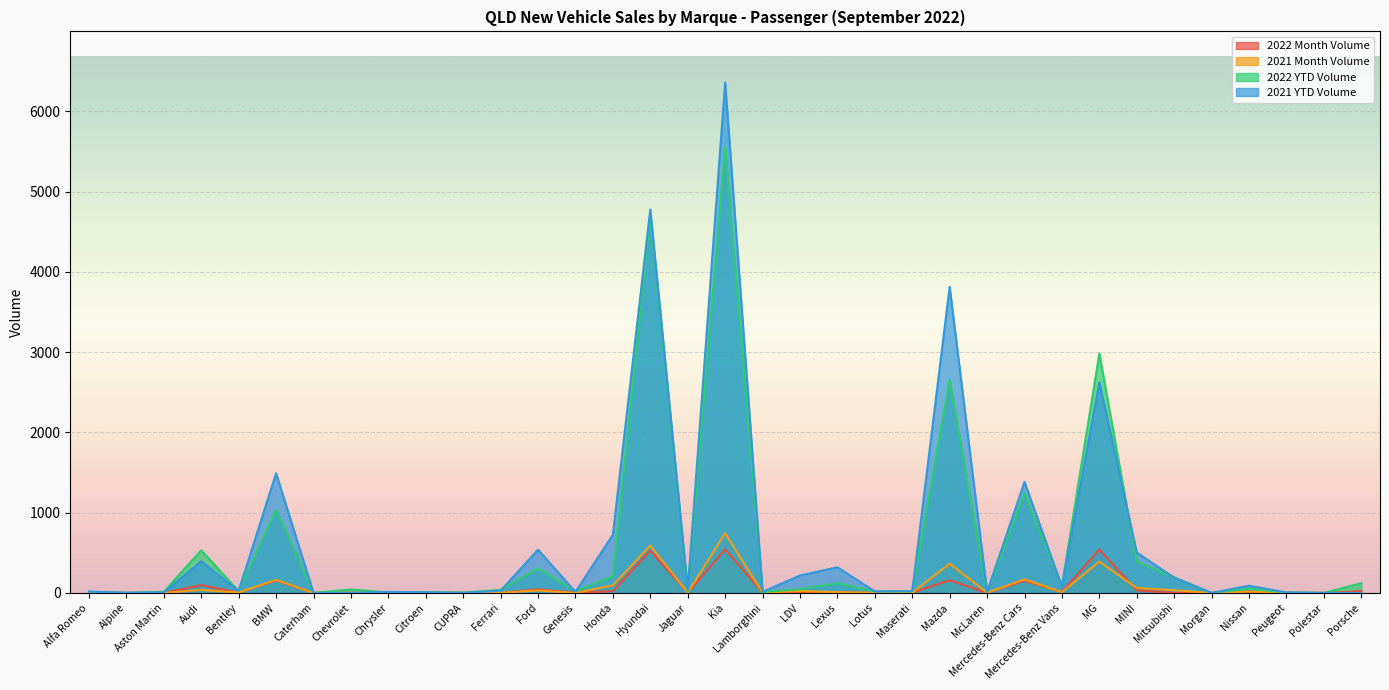

At which label does 2022 Month Volume reach its peak?

Kia